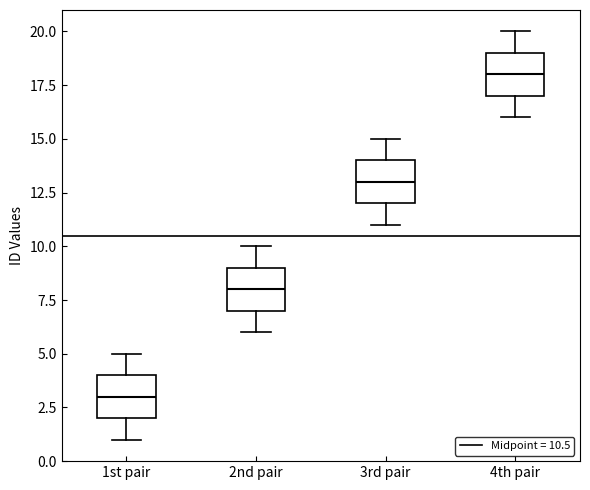

Which box's median line is the highest?

4th pair